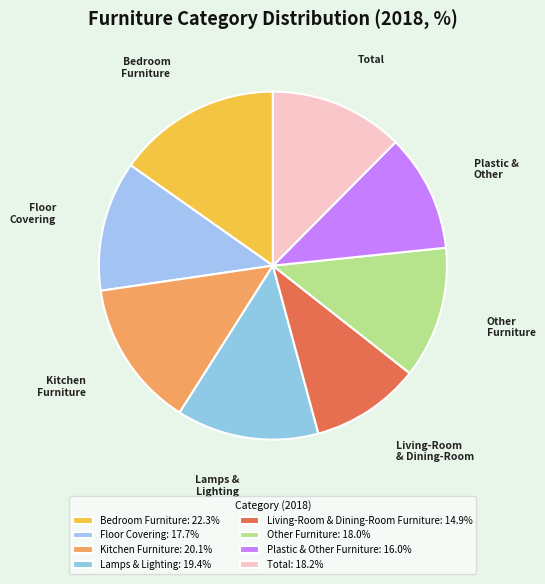

Which slice is the largest?

Bedroom Furniture